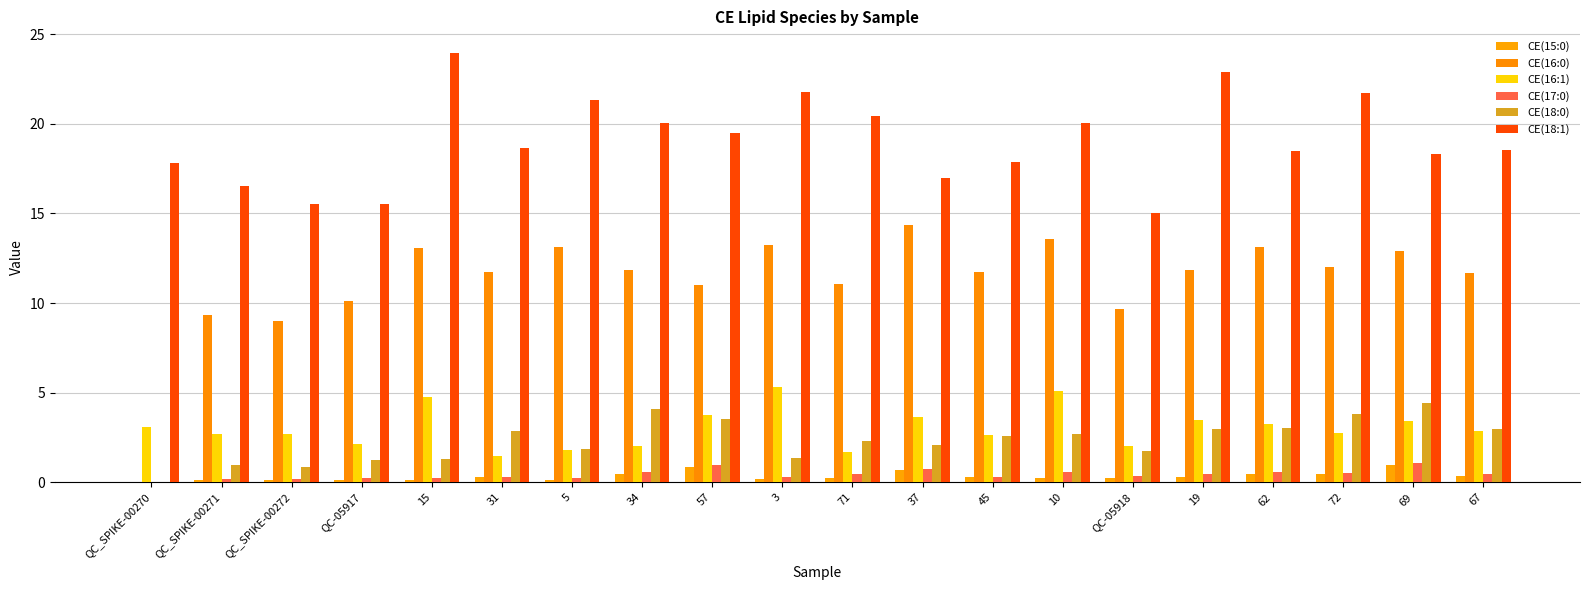

At 69, list the series in order from largest to smallest.

CE(18:1), CE(16:0), CE(18:0), CE(16:1), CE(17:0), CE(15:0)